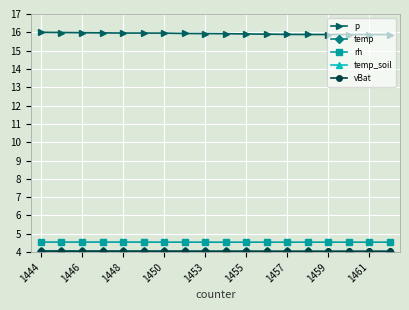

True or false: rh has more than 1 points higher than both neighbors.

True